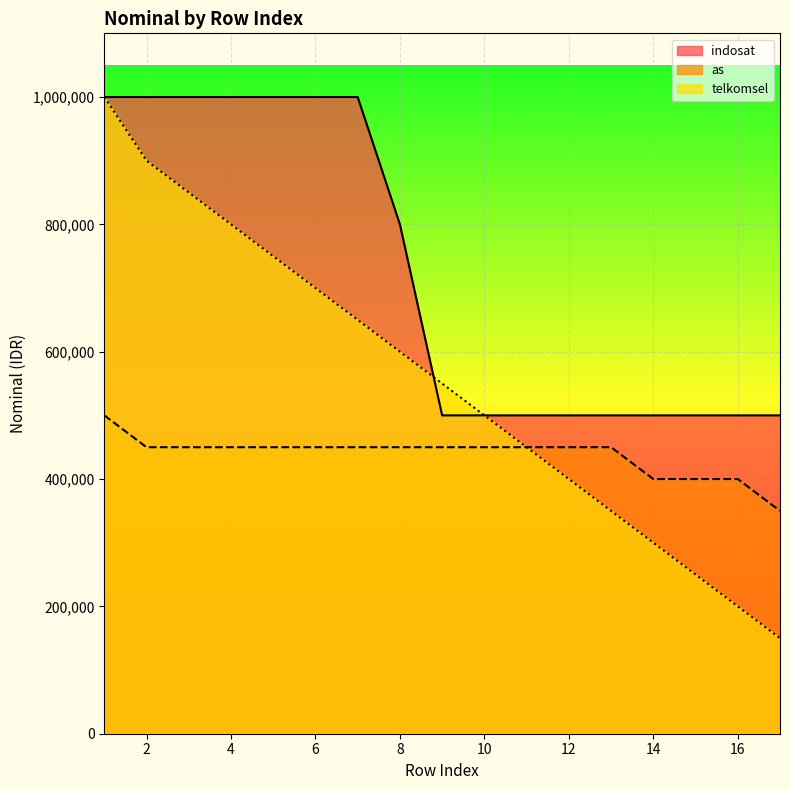

True or false: telkomsel and as intersect in this chart.

False